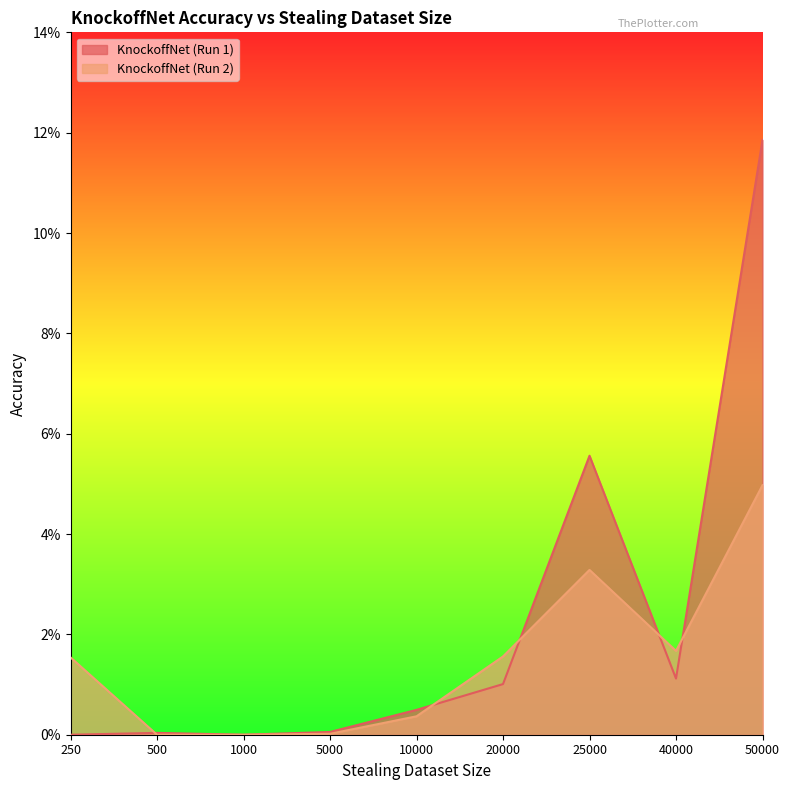

Which label corresponds to the largest value in the chart?

50000